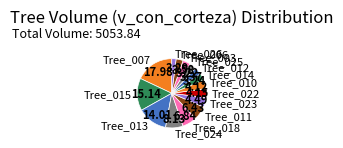

Which has a higher value, Tree_023 or Tree_014?

Tree_023